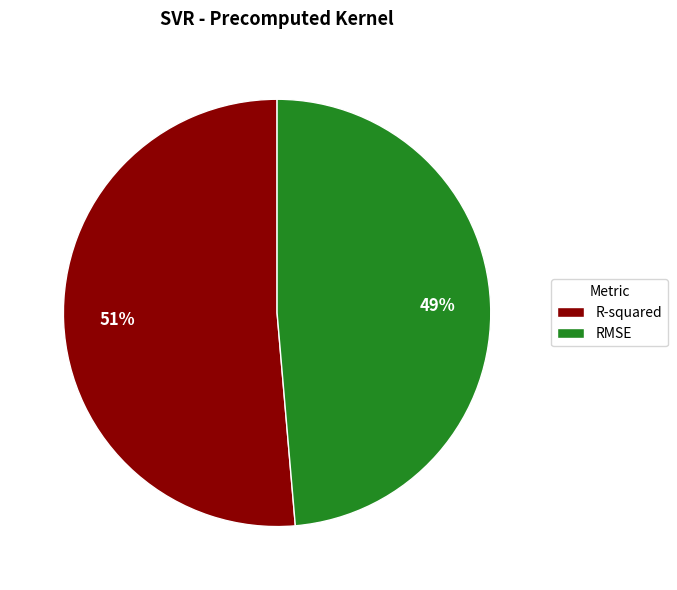

Count the number of slices in the pie.

2